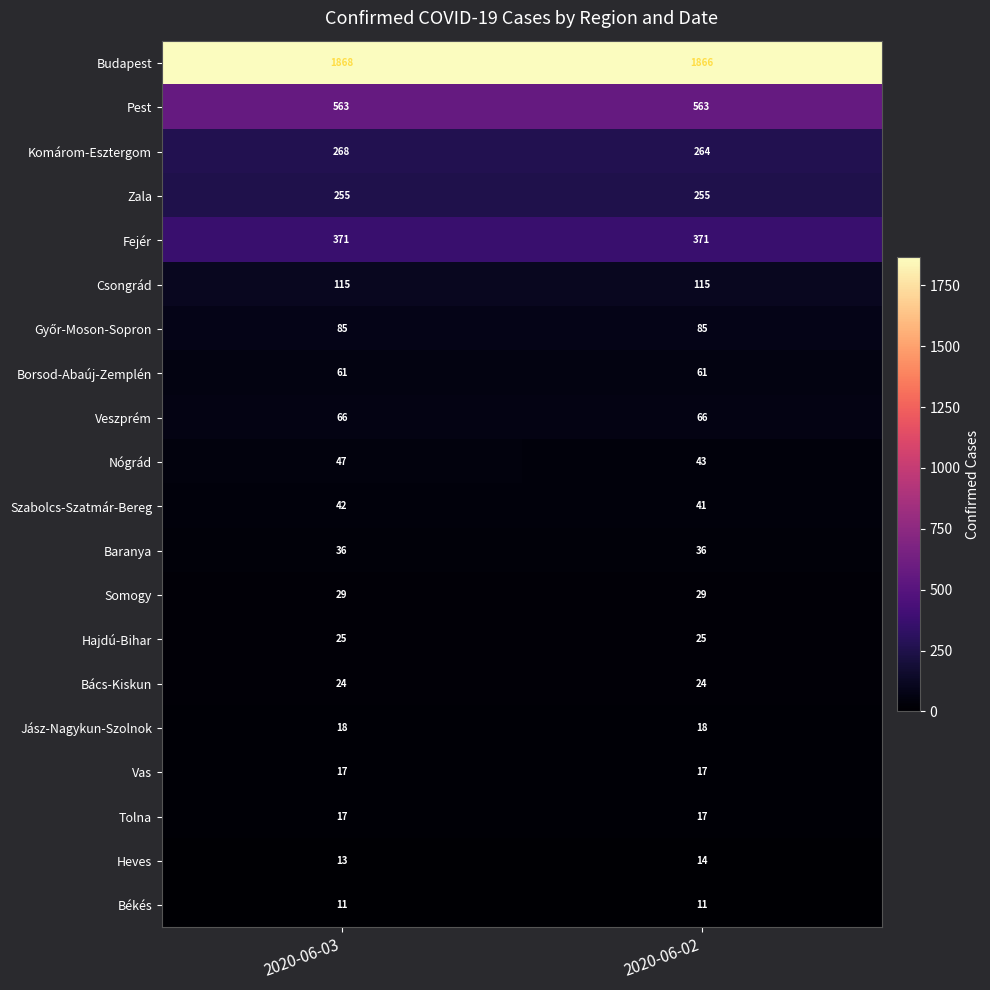

What is the sum of all Heves values?

27